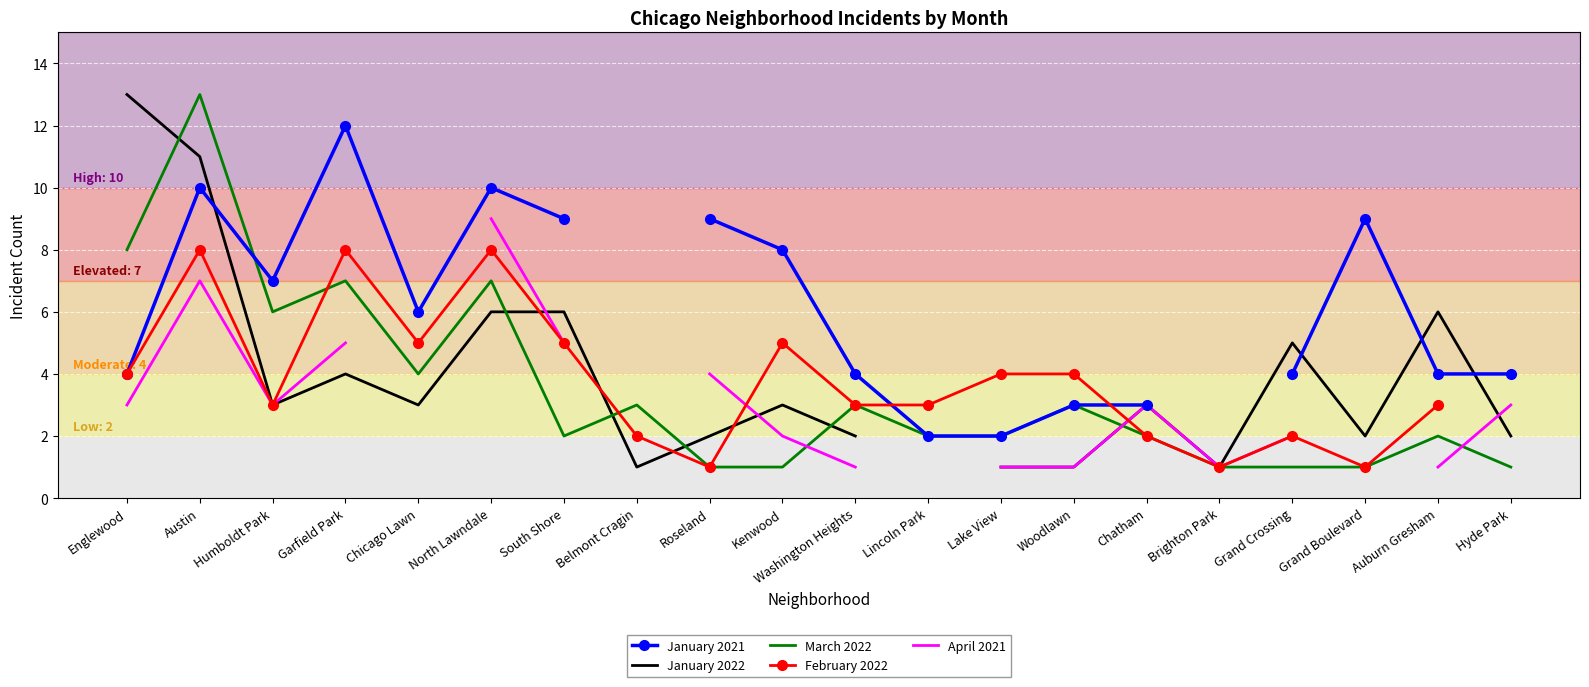

At which category does March 2022 reach its first local peak?

Austin